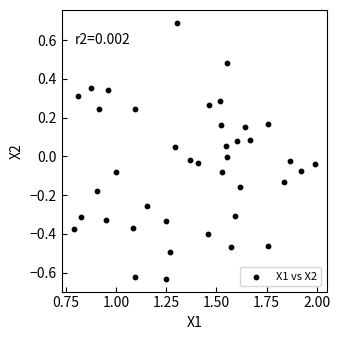

What is the range of Y values (max minus min)?

1.3